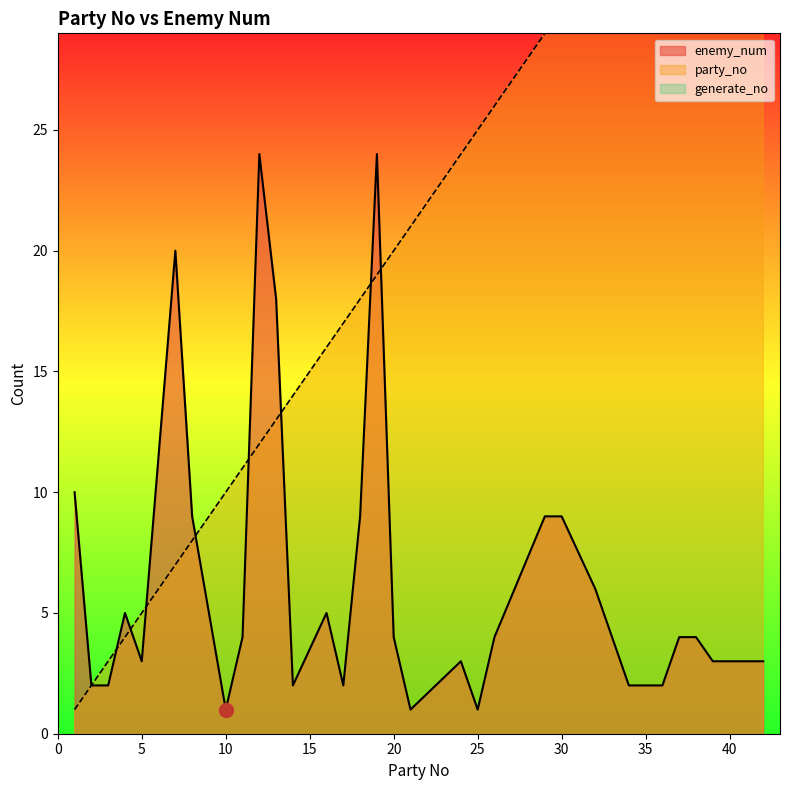

What is the sum of the enemy_num values at 2 and 3?

4